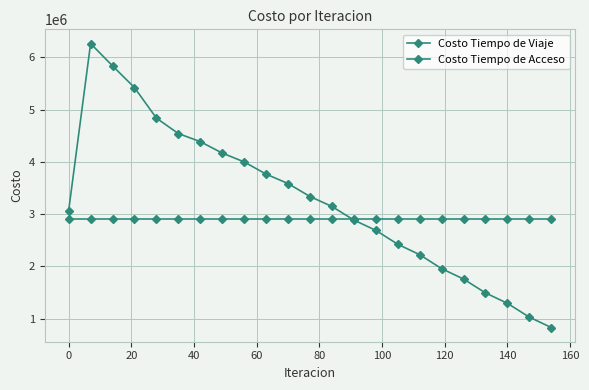

How many lines are shown in the chart?

2